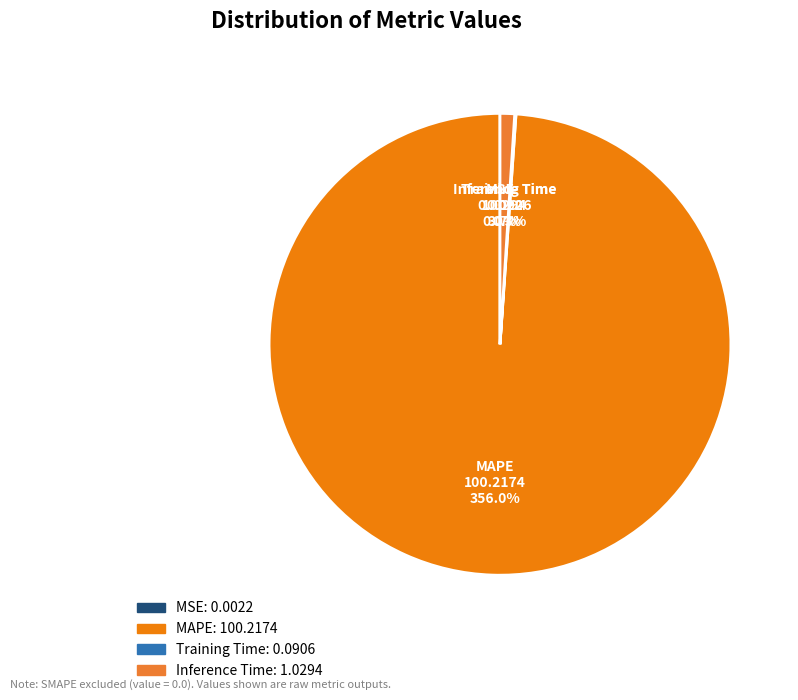

True or false: Inference Time accounts for 1% of the total.

True